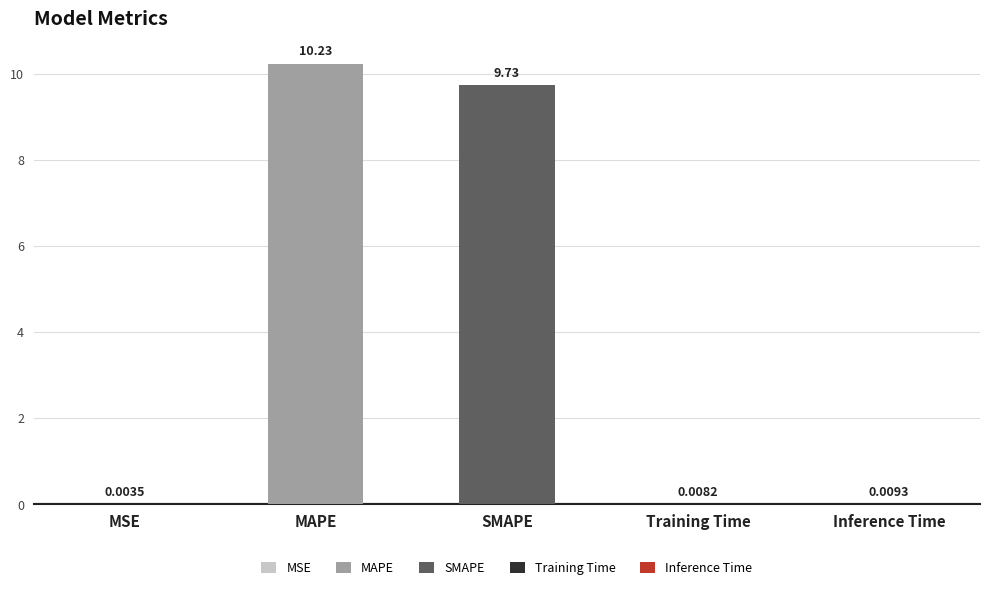

Where is the data nearest to the value 5?

SMAPE